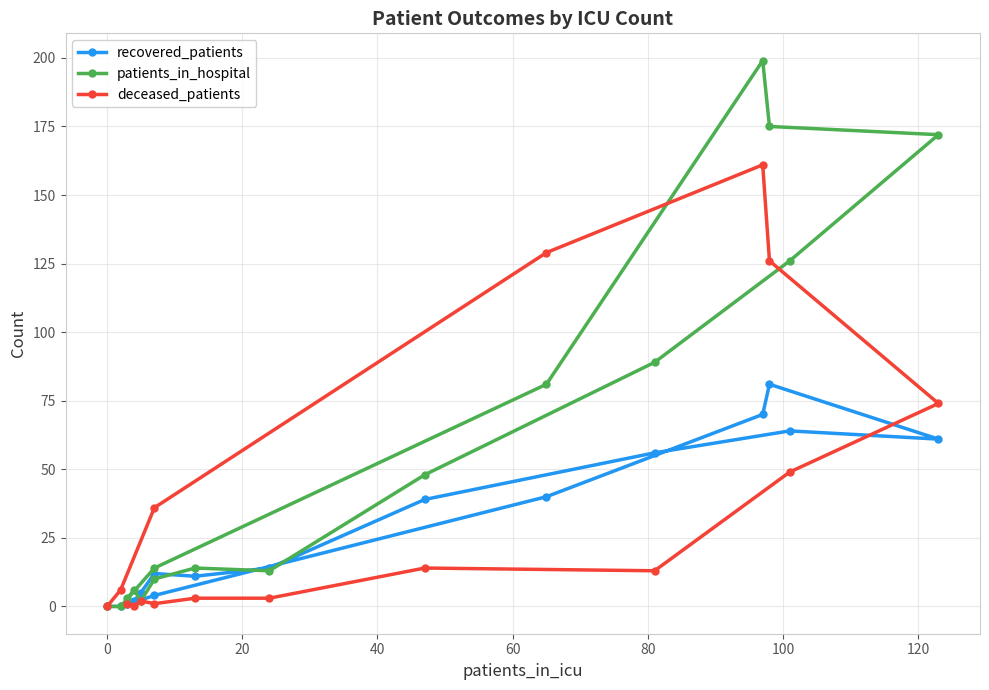

How many intersections are there between patients_in_hospital and recovered_patients?

4